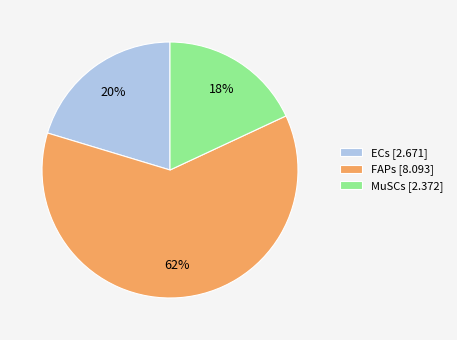

To the nearest percent, what is the difference between the largest and smallest slice percentages?

44%